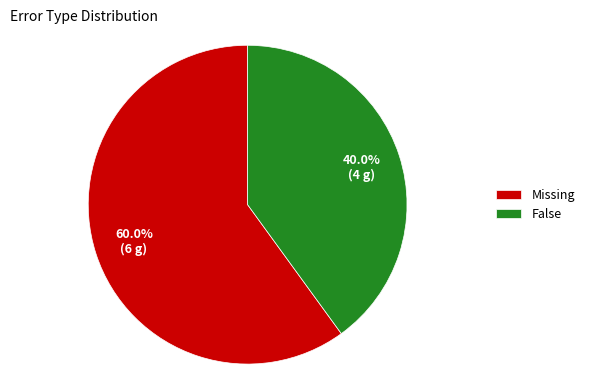

What is the largest slice in the pie chart?

Missing